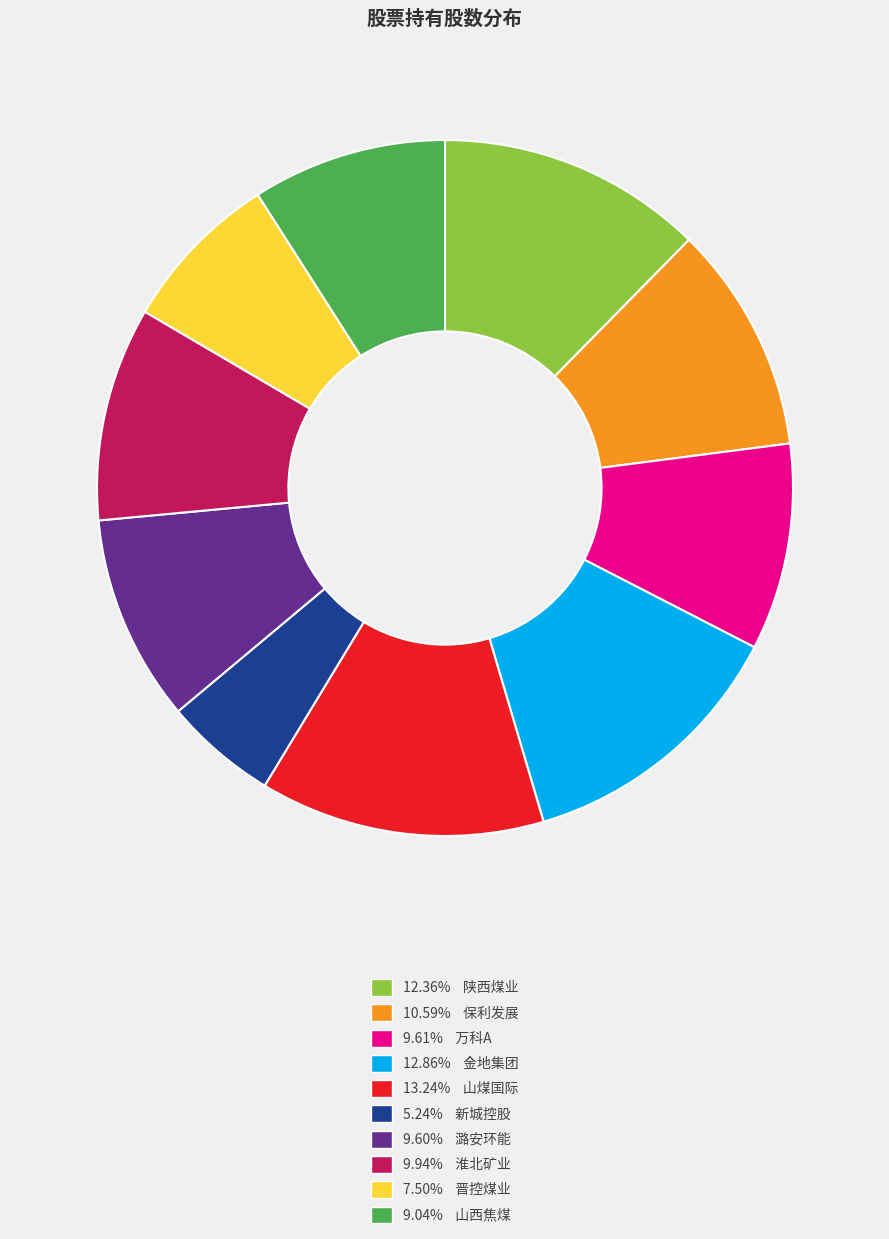

Is the sum of 12.36% 陕西煤业 and 9.94% 淮北矿业 greater than half?

No